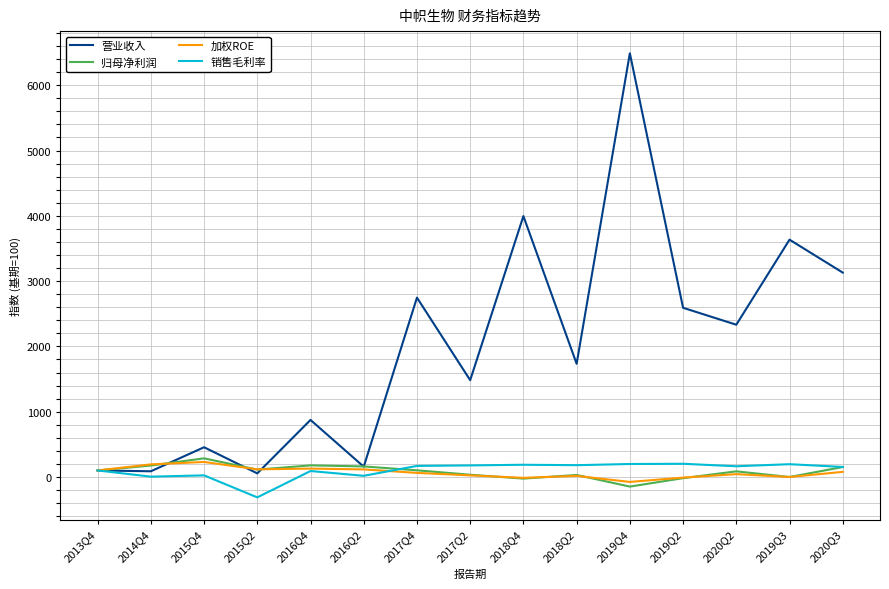

Which category has the highest value in the 营业收入 series?

2019Q4